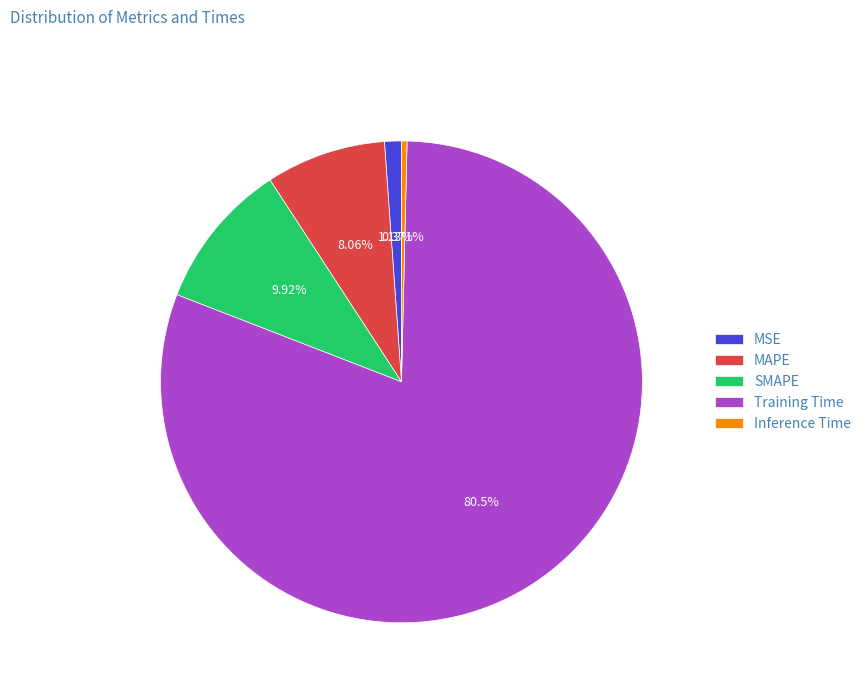

Is it true that MSE is 1% of the pie?

True